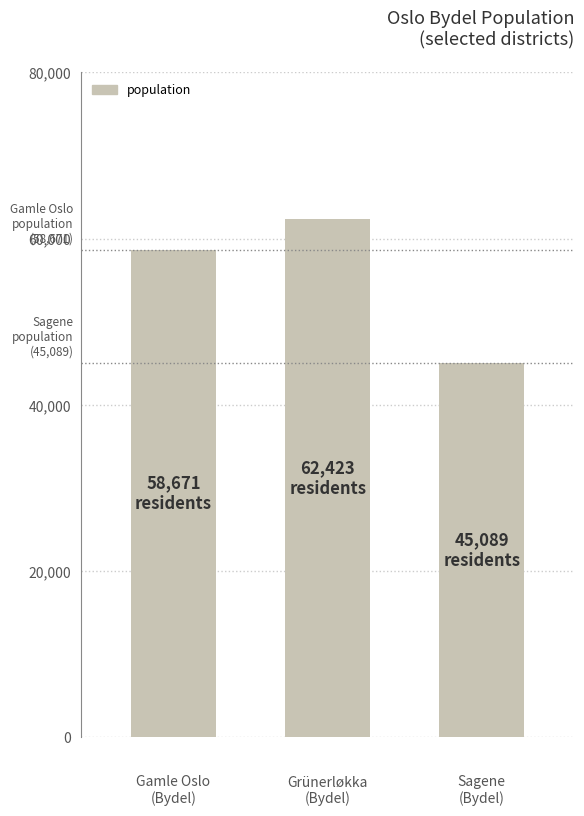

What is the greatest value displayed?

62423